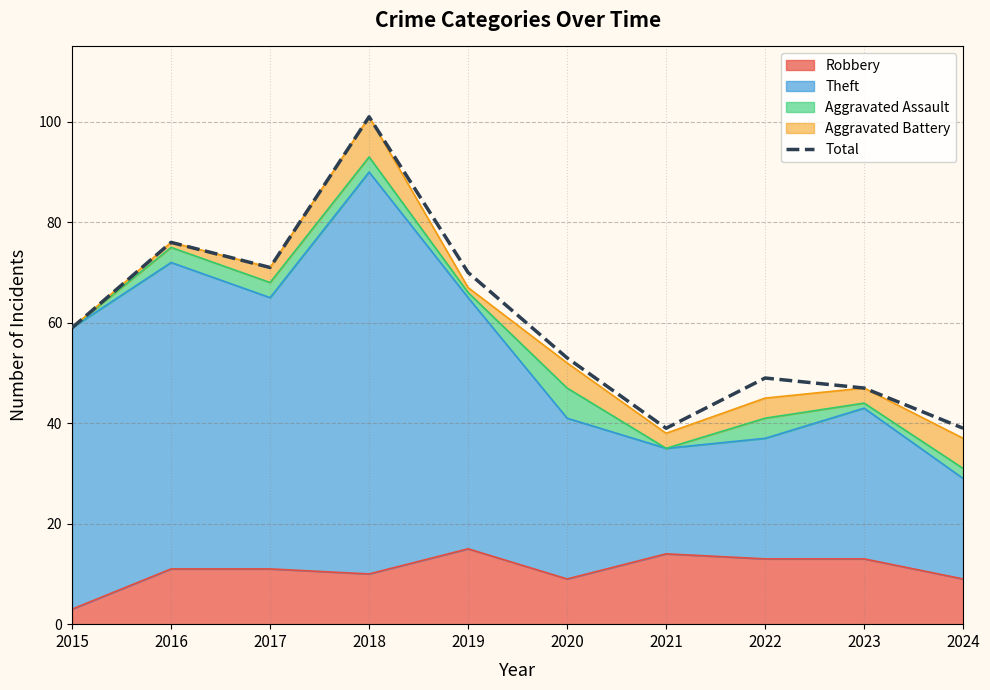

What is the difference between the maximum and minimum values?

62